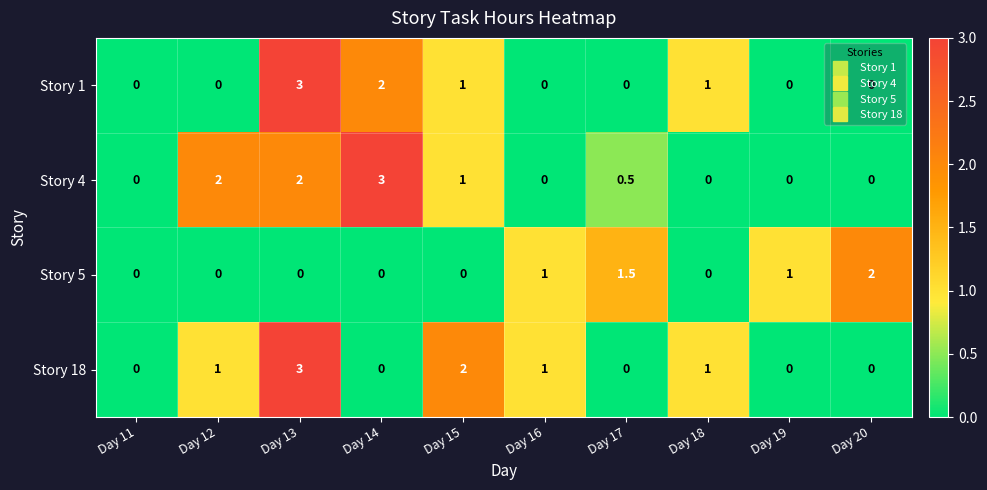

How many distinct data groups are displayed?

4